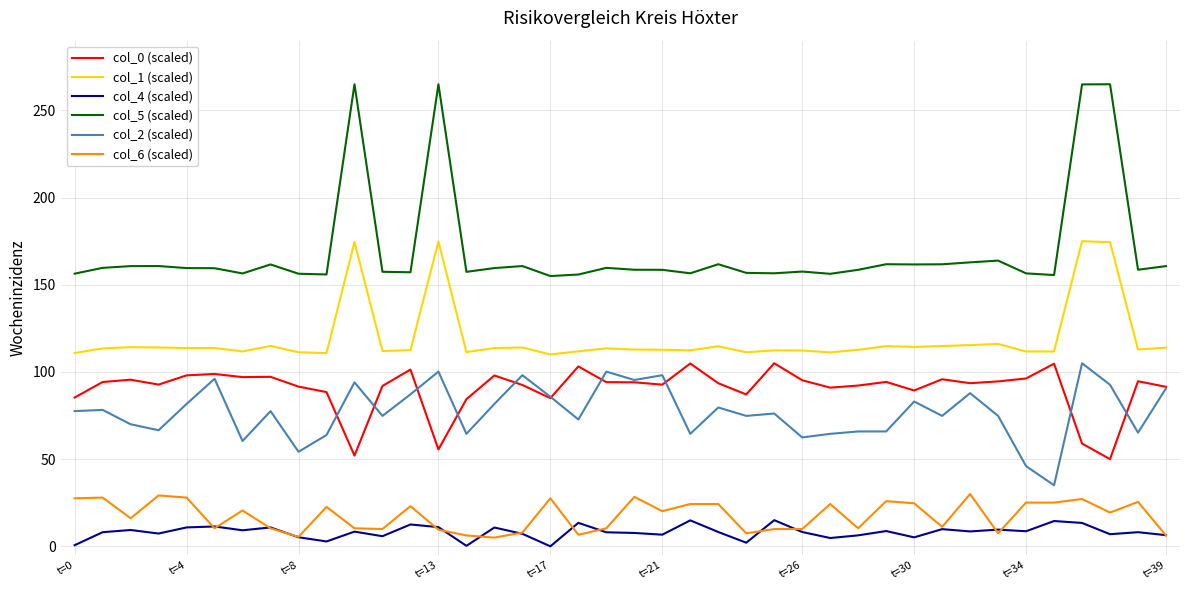

Which series has the widest spread of values?

col_5 (scaled)